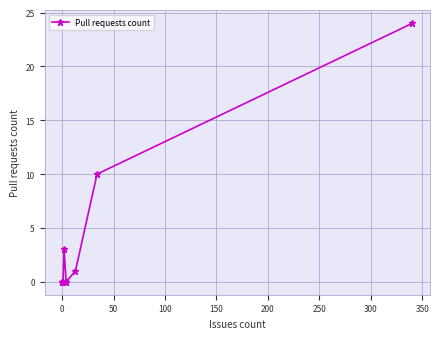

Reading left to right, what are all the values shown in this chart?

0	0	0	0	3	0	0	1	10	24